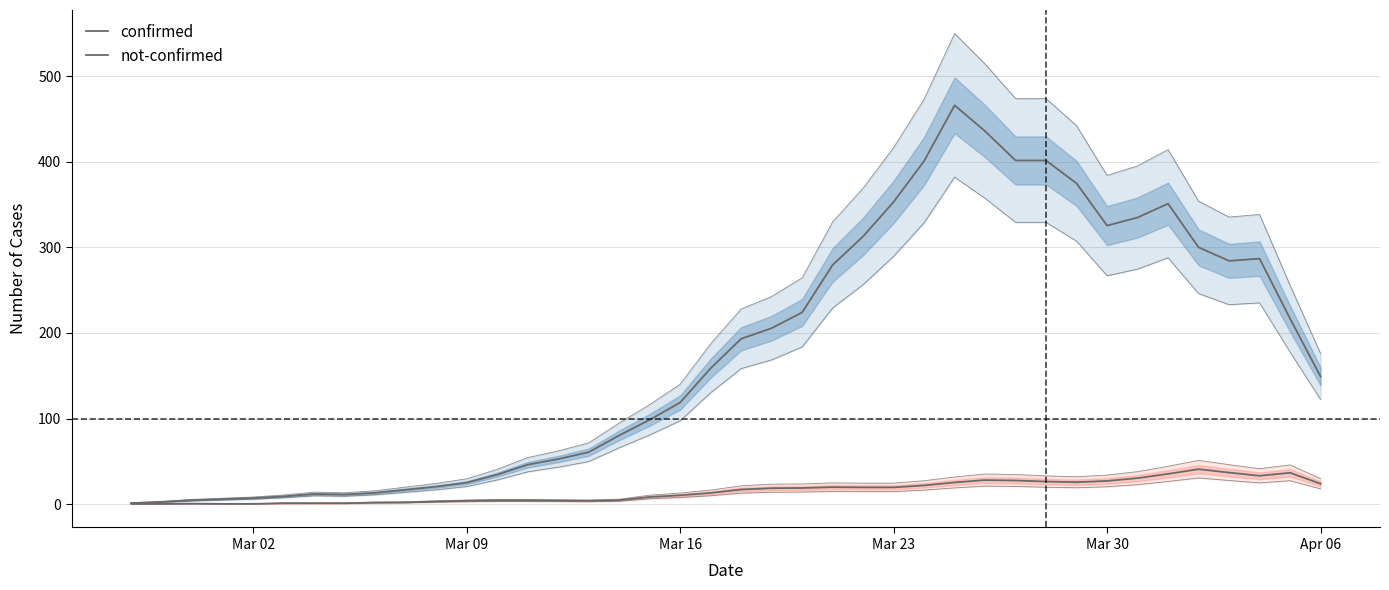

What are all the series names shown in the legend?

confirmed, not-confirmed